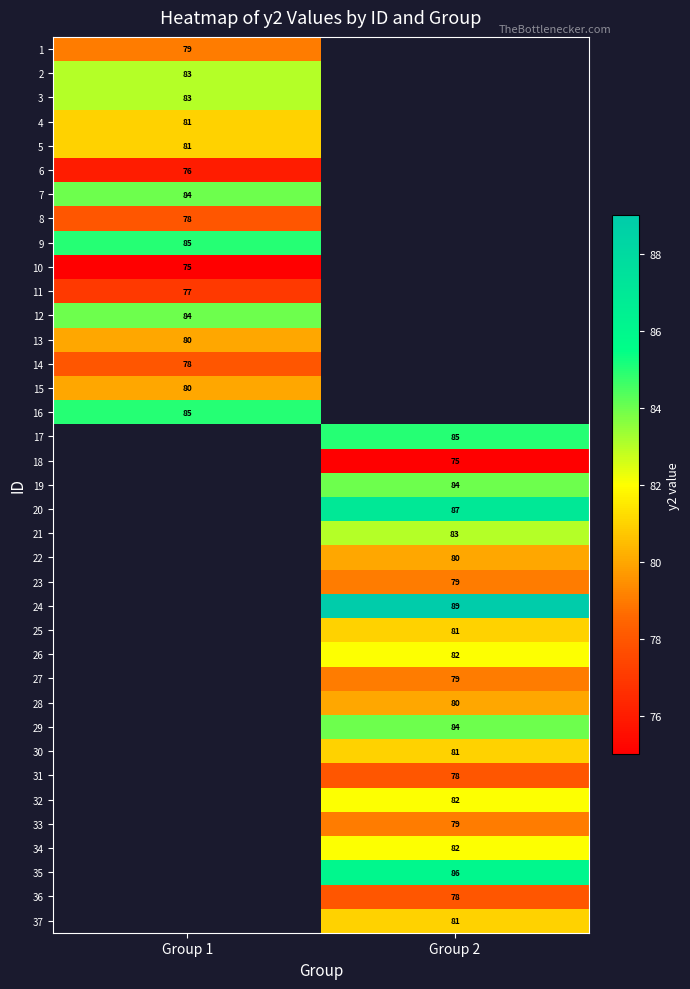

Is it true that 34 equals 82 at Group 2?

True